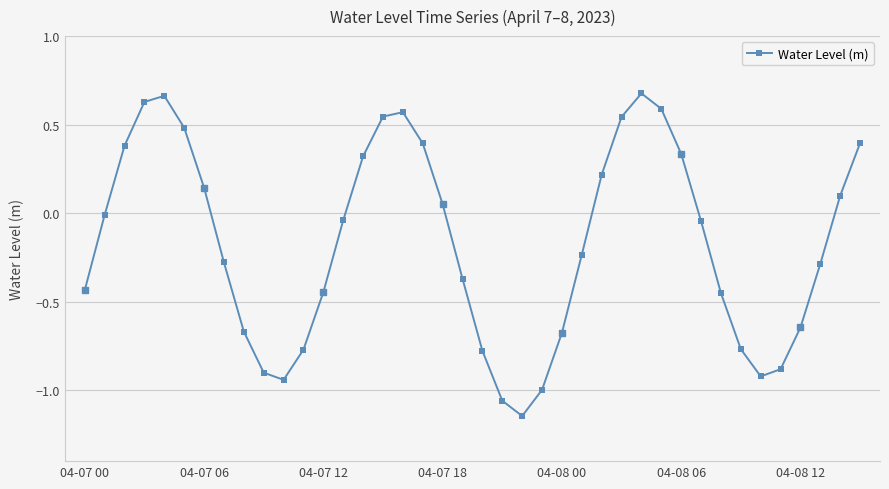

True or false: Water Level (m) has more than 2 interior local peaks.

True